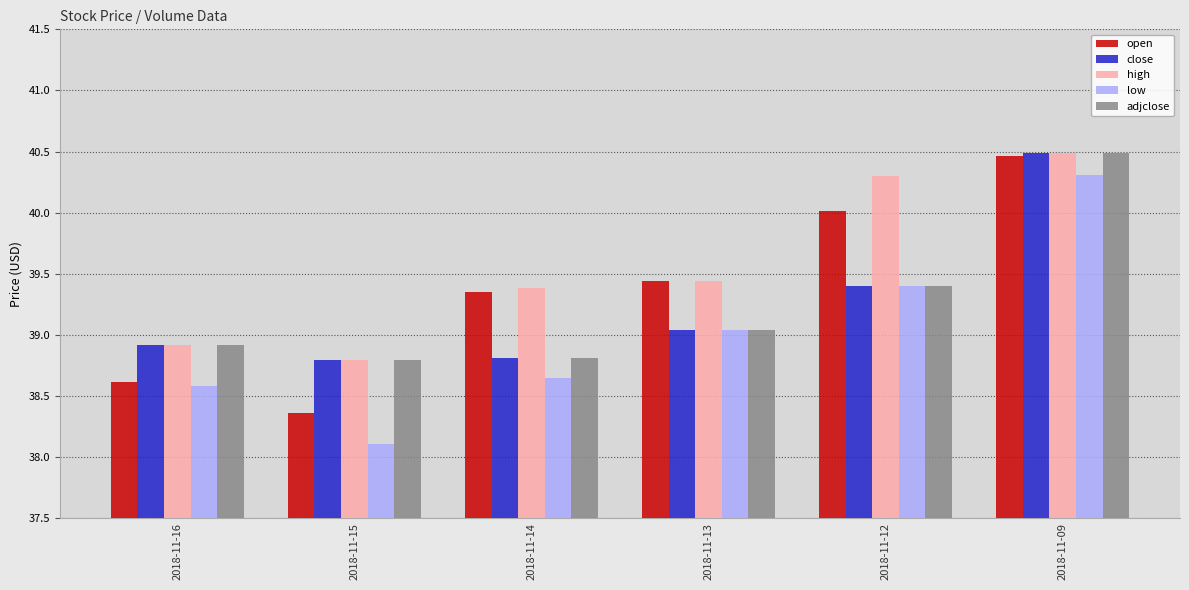

How many categories are shown in the chart?

6